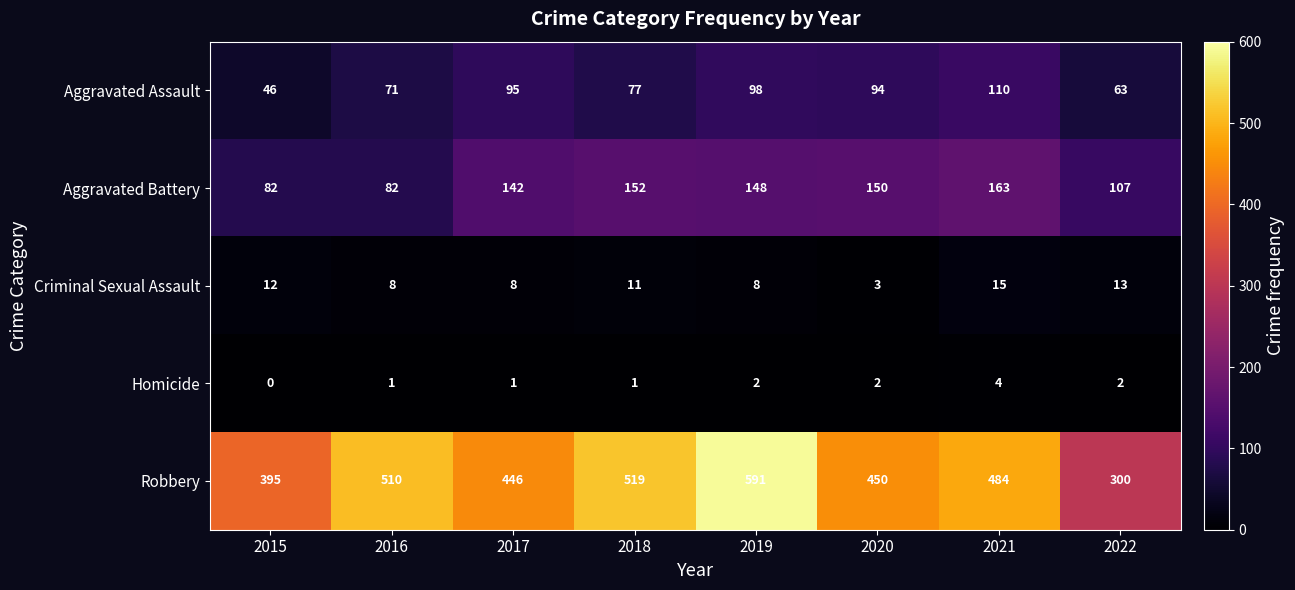

Which series changed the most between 2015 and 2019?

Robbery